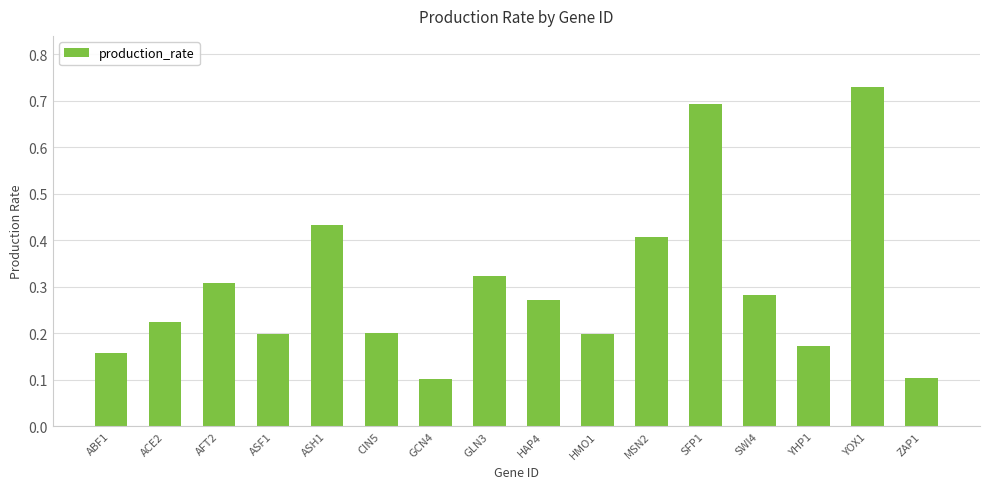

Count the values in the range 0 to 1.

16